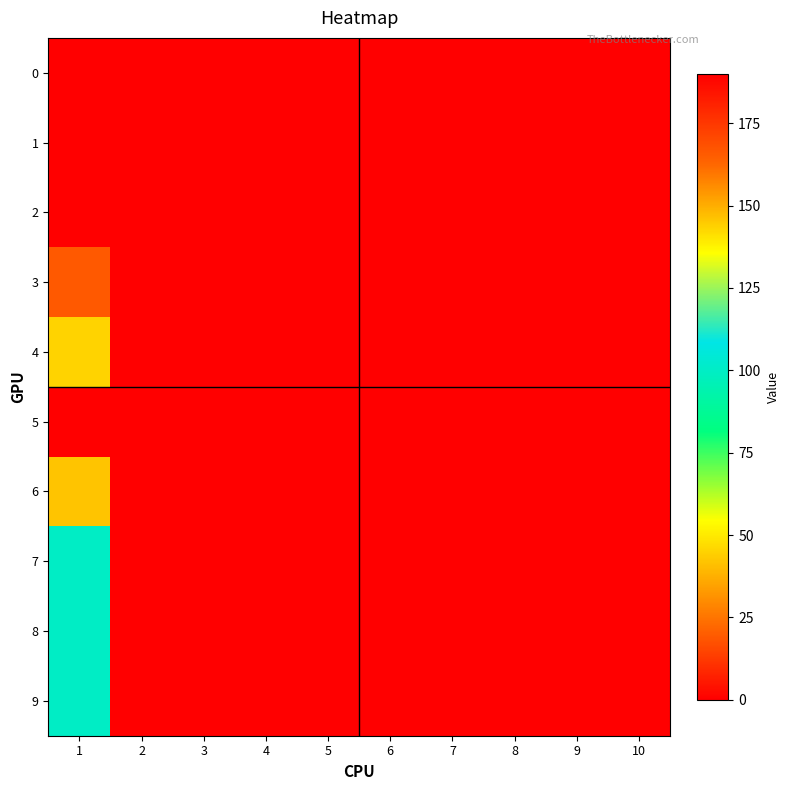

Reading left to right, extract all data points from this chart.

0: 1=0	2=0	3=0	4=0	5=0	6=0	7=0	8=0	9=0	10=0
1: 1=0	2=0	3=0	4=0	5=0	6=0	7=0	8=0	9=0	10=0
2: 1=0	2=0	3=0	4=0	5=0	6=0	7=0	8=0	9=0	10=0
3: 1=19	2=0	3=0	4=0	5=0	6=0	7=0	8=0	9=0	10=0
4: 1=45	2=0	3=0	4=0	5=0	6=0	7=0	8=0	9=0	10=0
5: 1=190	2=0	3=0	4=0	5=0	6=0	7=0	8=0	9=0	10=0
6: 1=146	2=0	3=0	4=0	5=0	6=0	7=0	8=0	9=0	10=0
7: 1=100	2=0	3=0	4=0	5=0	6=0	7=0	8=0	9=0	10=0
8: 1=100	2=0	3=0	4=0	5=0	6=0	7=0	8=0	9=0	10=0
9: 1=100	2=0	3=0	4=0	5=0	6=0	7=0	8=0	9=0	10=0